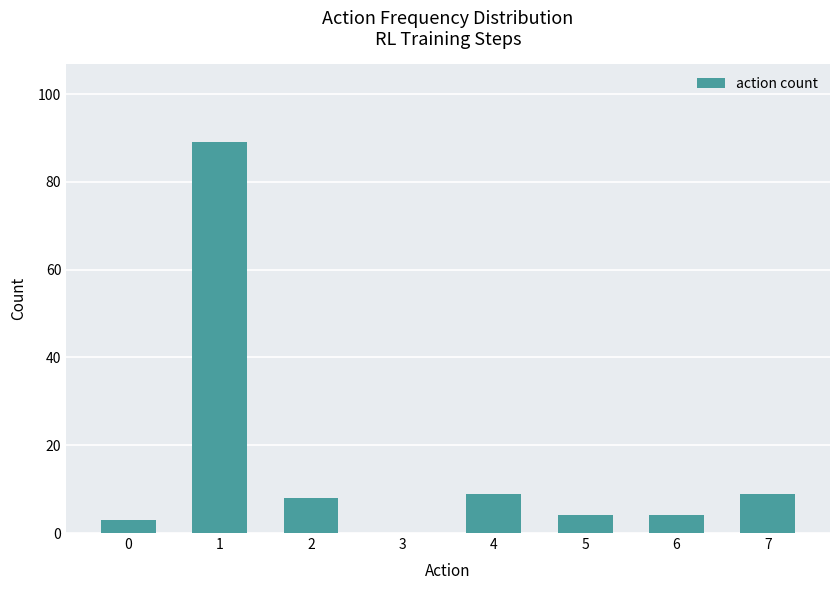

True or false: the data shows 53 at 3.

False